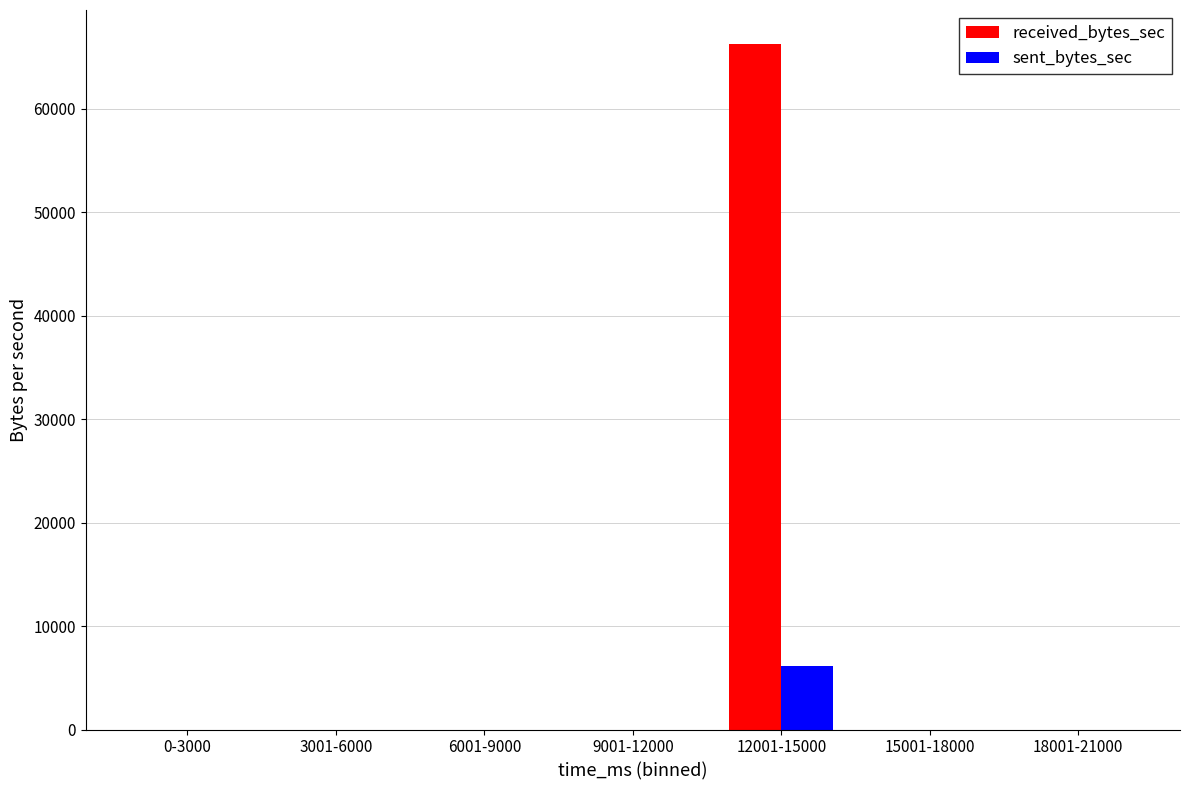

The received_bytes_sec series shows -32784 at 18001-21000. True or false?

False